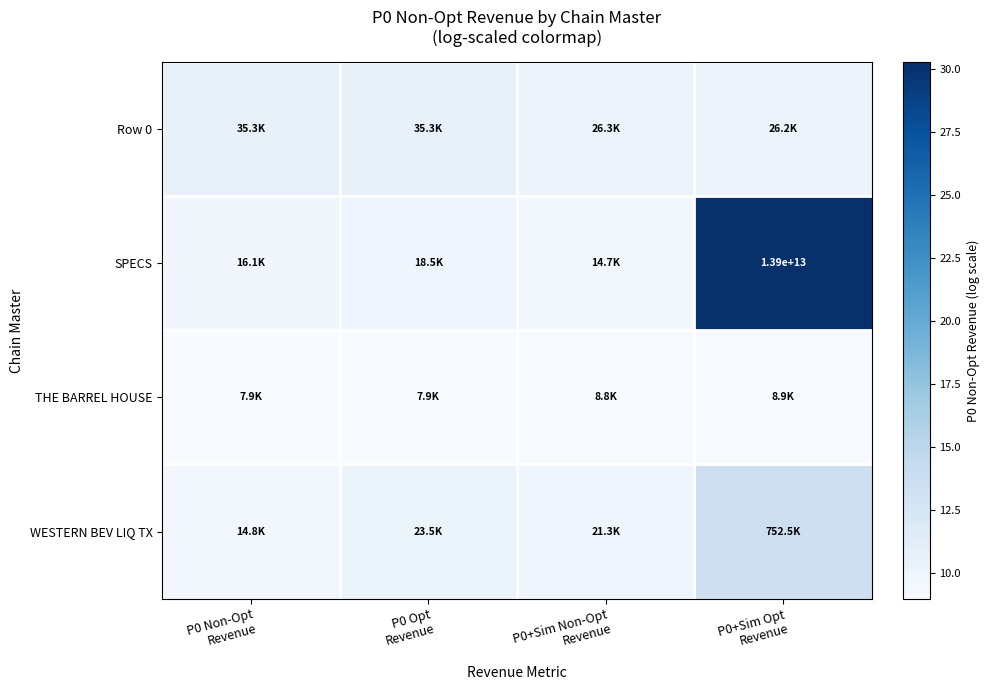

At which label does Row 0 reach its peak?

P0 Non-Opt Revenue